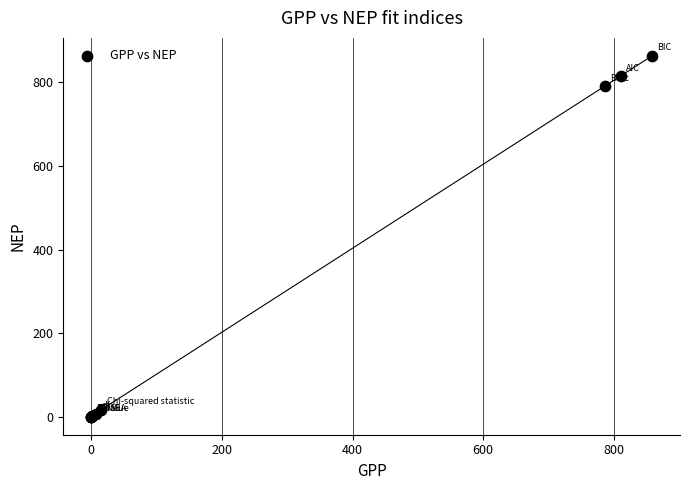

What Y value in the scatter plot is closest to 431?

790.8